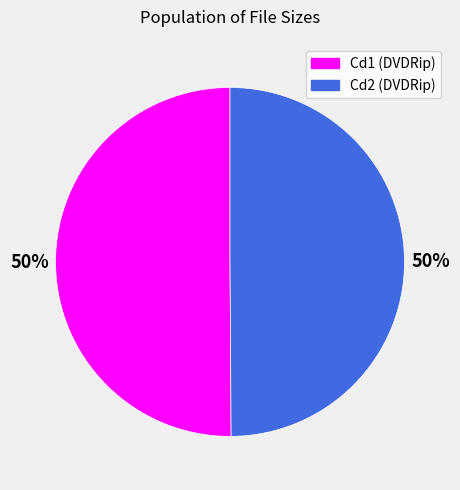

What percentage is the Cd2 (DVDRip) slice, to the nearest percent?

50%